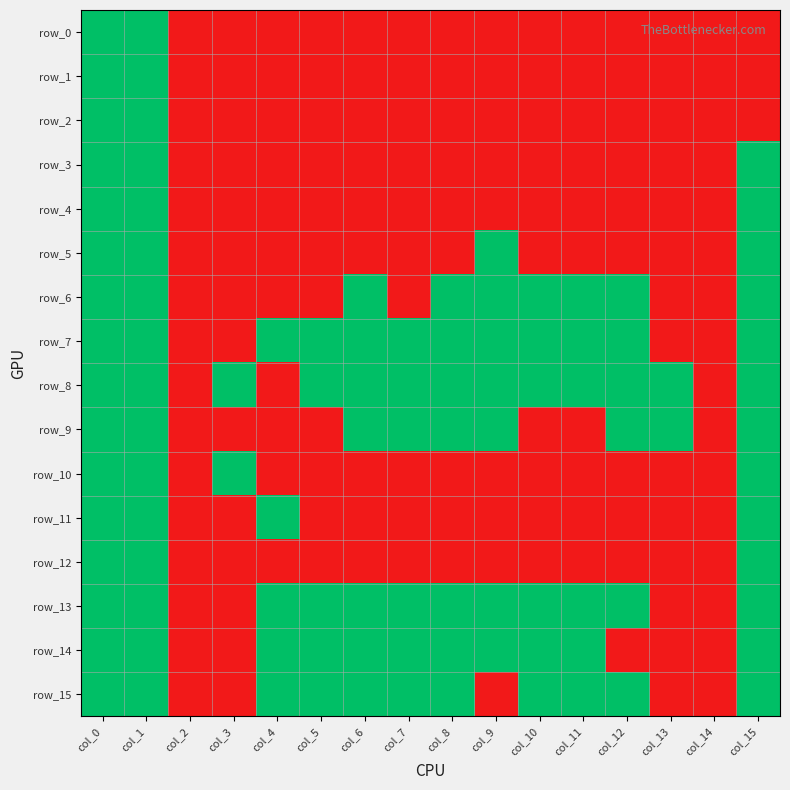

Is it true that row_7 equals 0 at col_3?

False